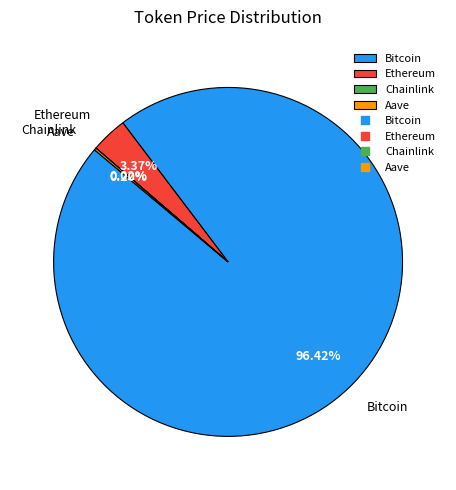

Which has a higher value, Bitcoin or Ethereum?

Bitcoin